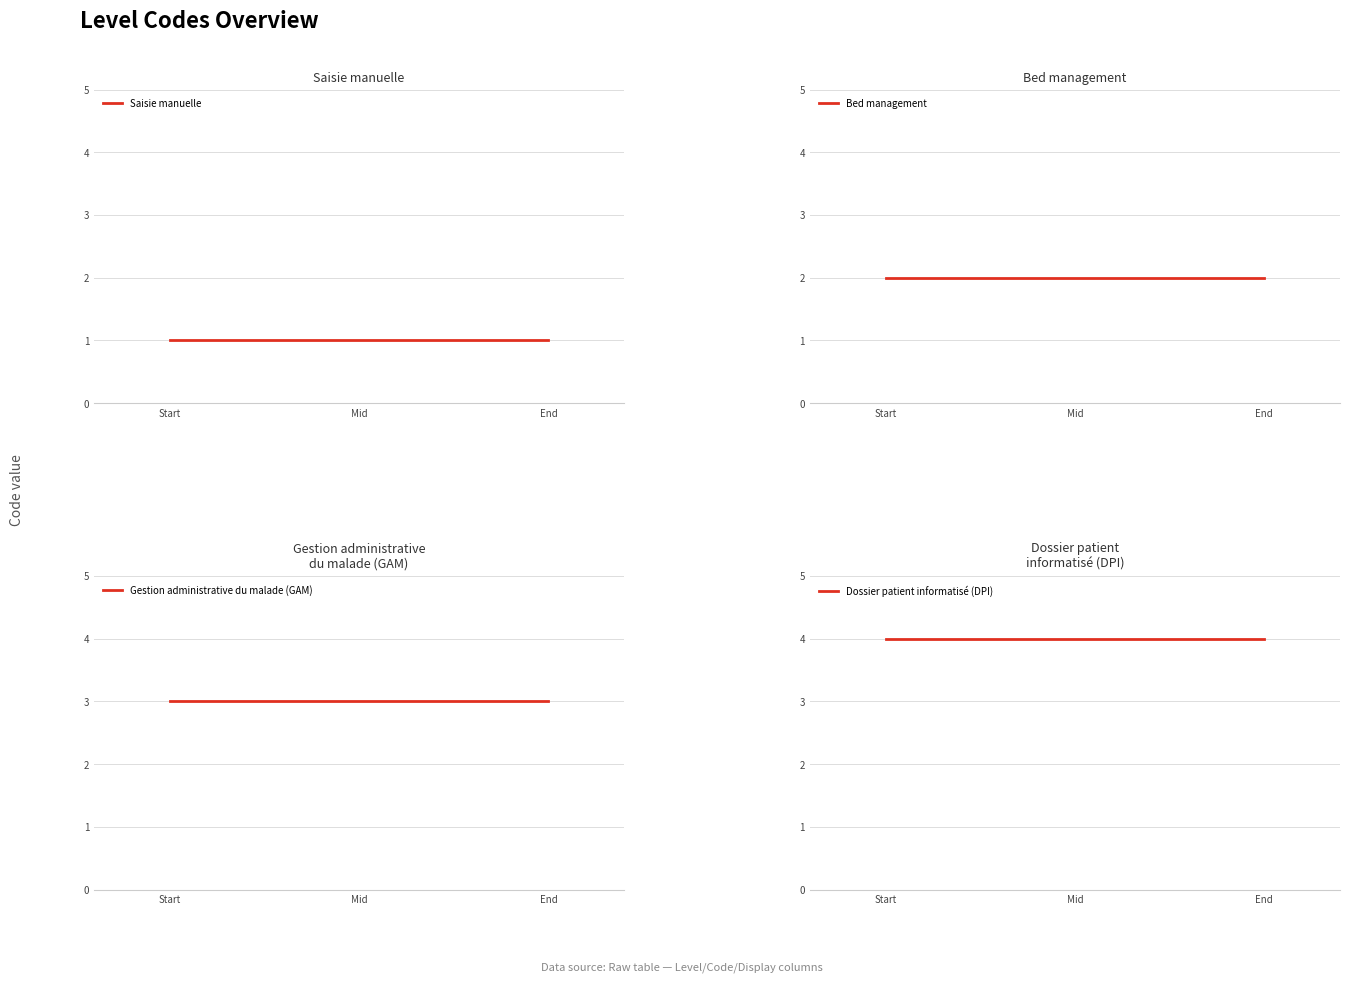

Which series changed the most between Start and End?

Saisie manuelle